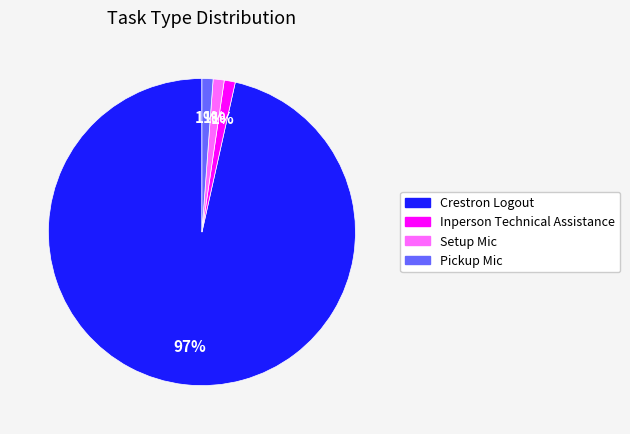

Is it true that Inperson Technical Assistance is 11% of the pie?

False